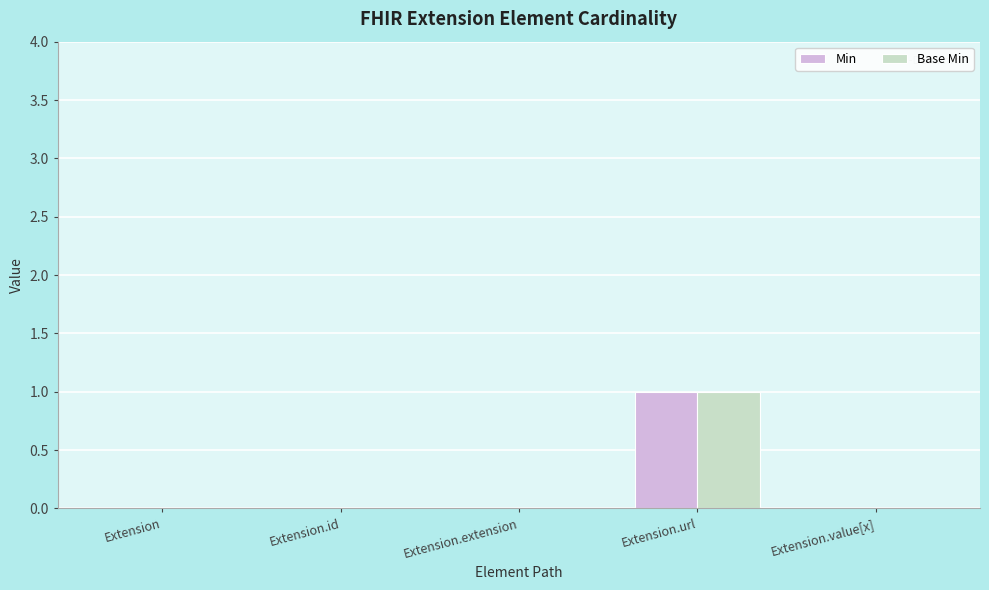

Reading right to left, transcribe all the data shown in this chart.

Min: 0	1	0	0	0
Base Min: 0	1	0	0	0